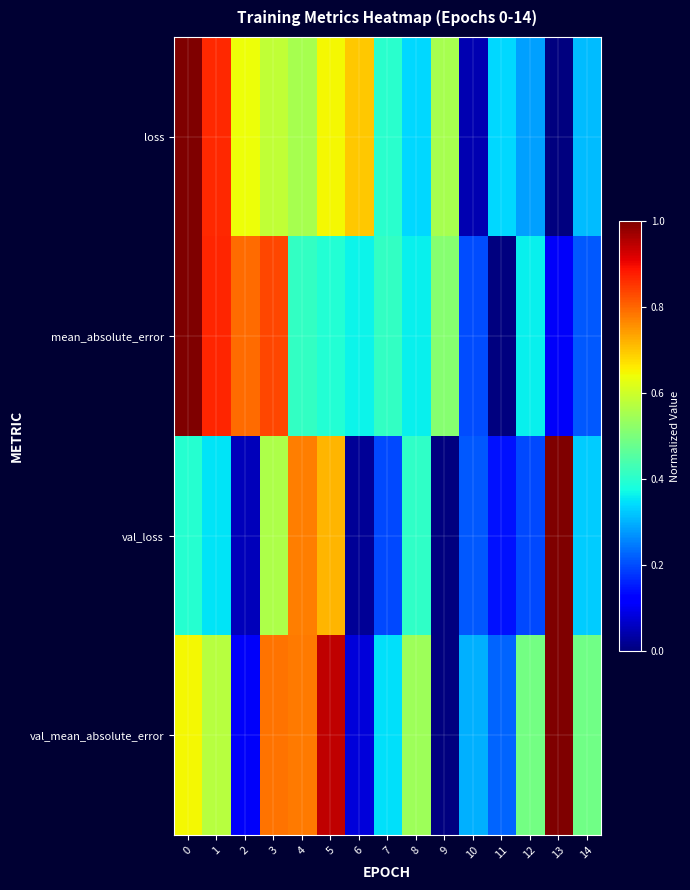

Which series has the largest total across all categories?

val_mean_absolute_error